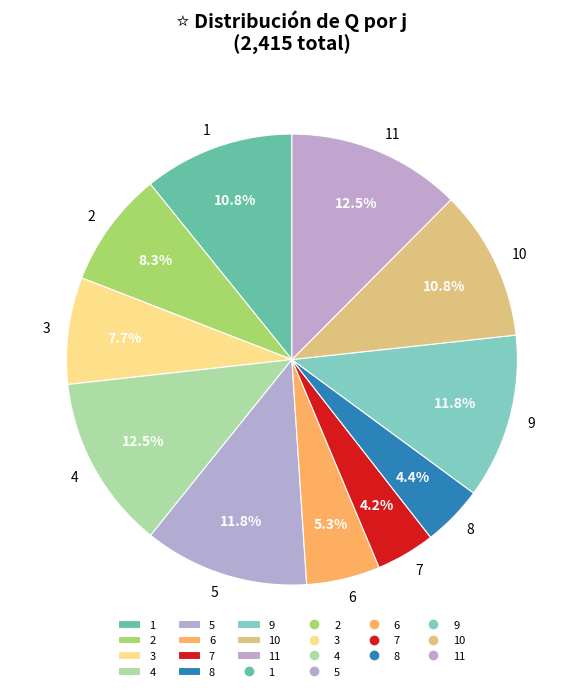

What is the ratio of the value at 2 to the value at 9?

0.7